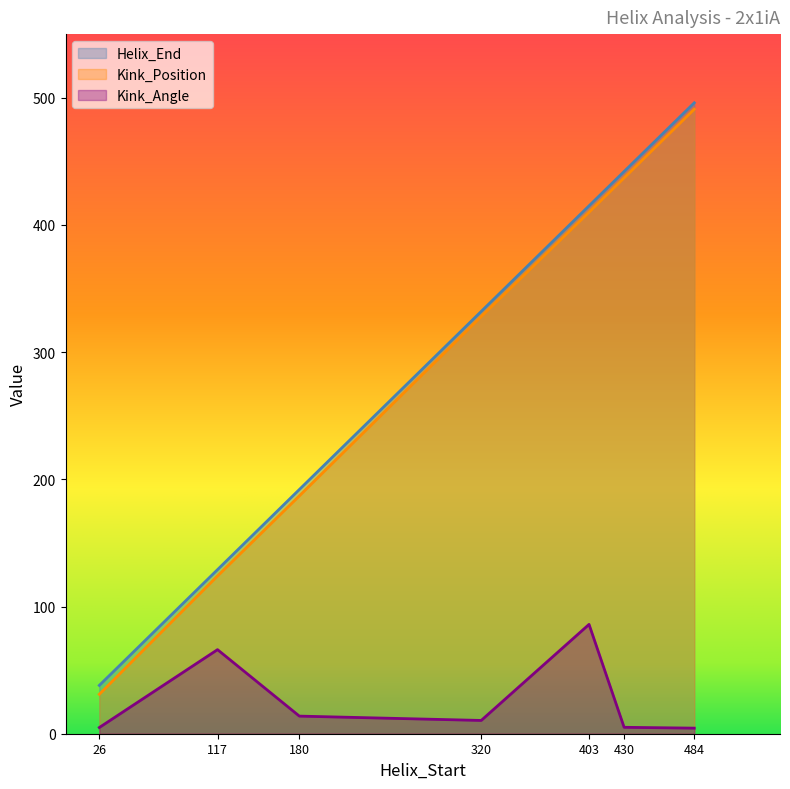

Reading left to right, what are all the values shown in this chart?

Helix_End: 38.0	129.0	192.0	332.0	415.0	442.0	496.0
Kink_Position: 31.0	124.0	187.0	328.0	410.0	437.0	491.0
Kink_Angle: 4.9	66.1	13.8	10.4	85.9	5.0	4.4